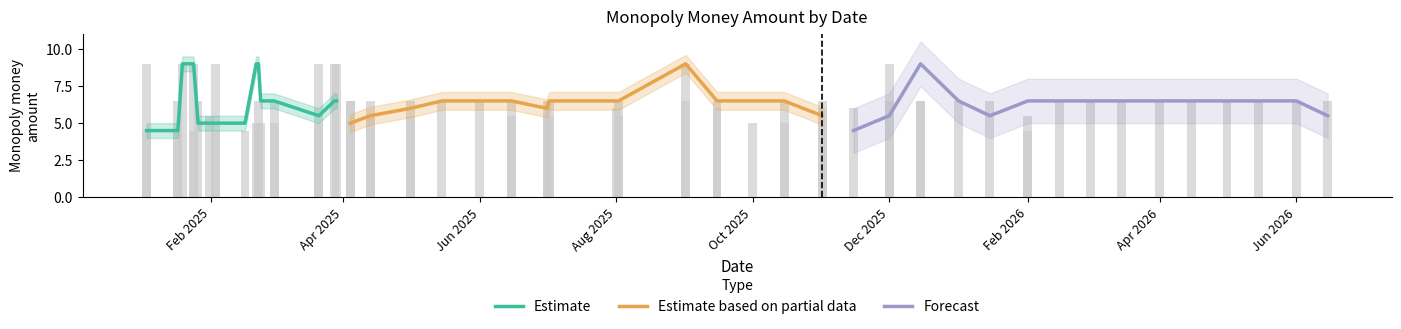

What is the sum of all Forecast values?

95.0